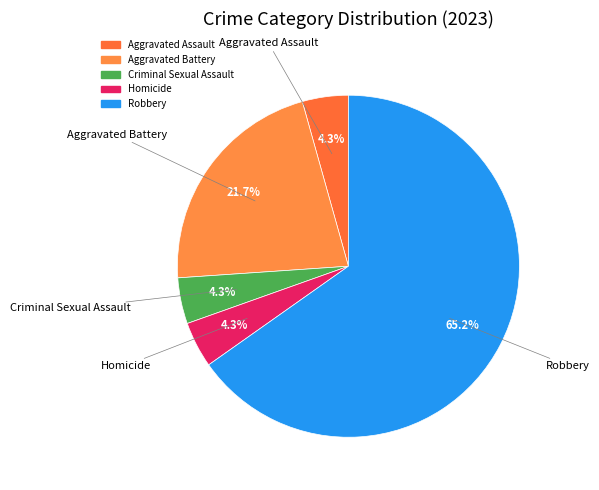

Which slice is the largest?

Robbery